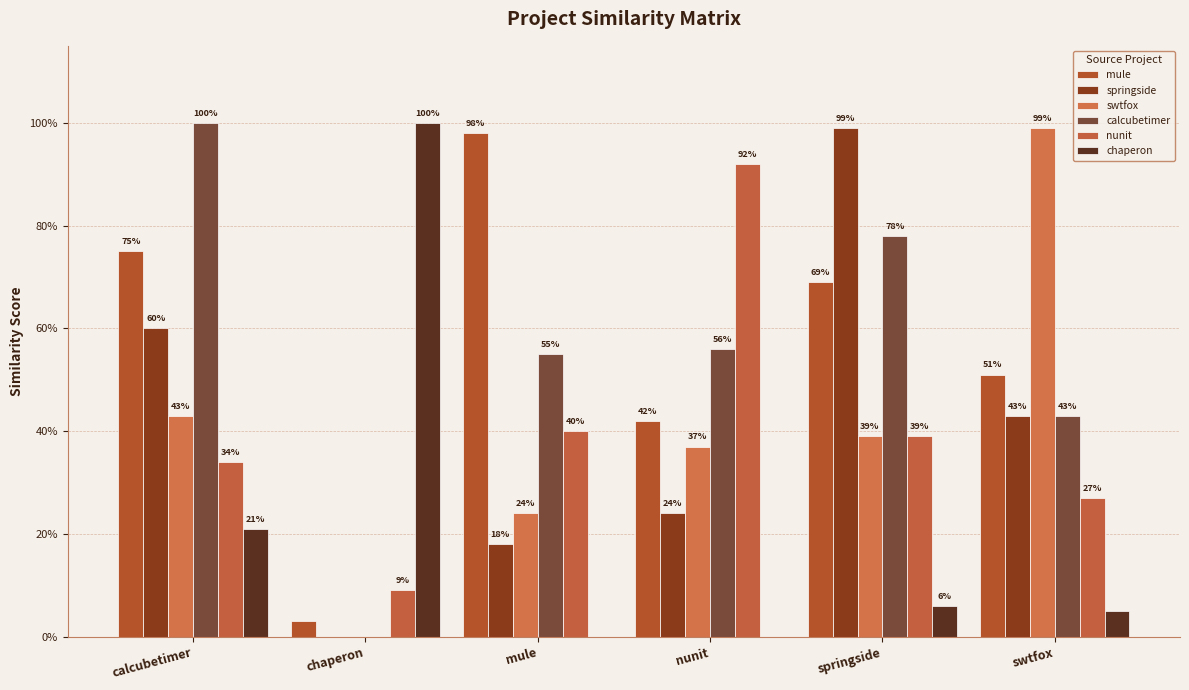

How many bars are there in total?

36